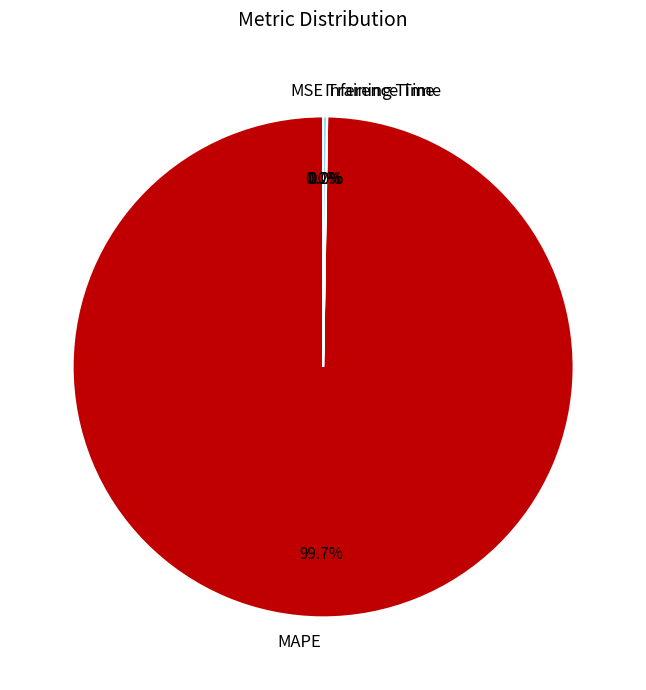

The MAPE slice represents 100% of the pie. True or false?

True